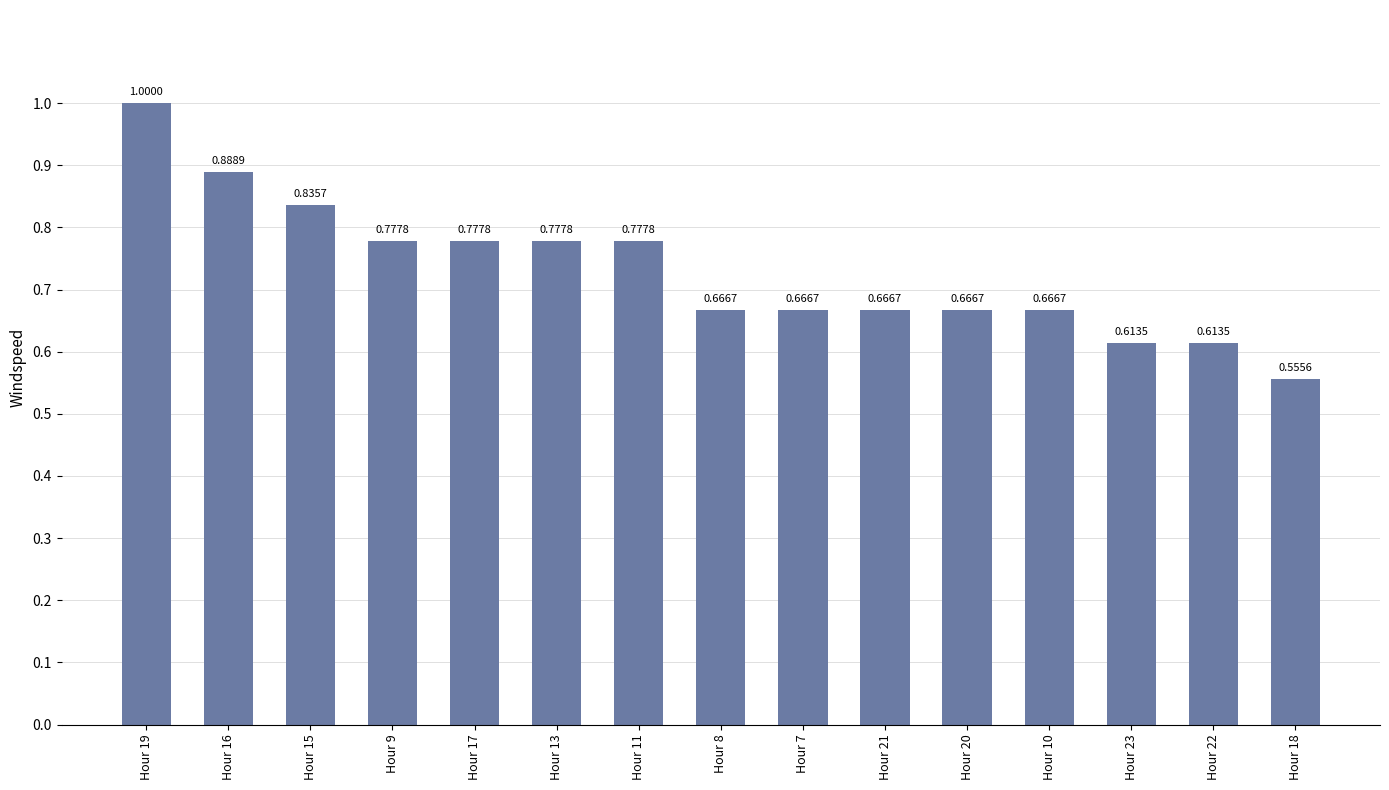

What position from the right is Hour 17?

11